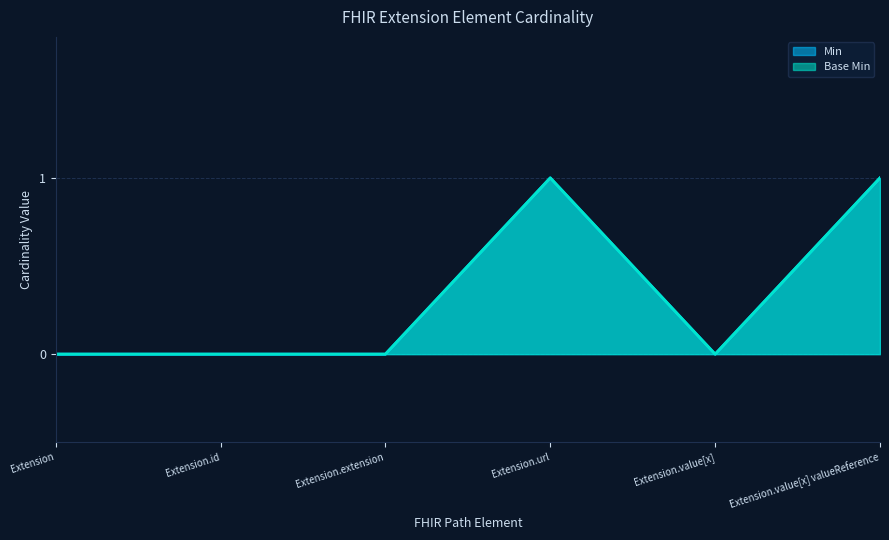

Is it true that Min equals 0 at Extension.extension?

True